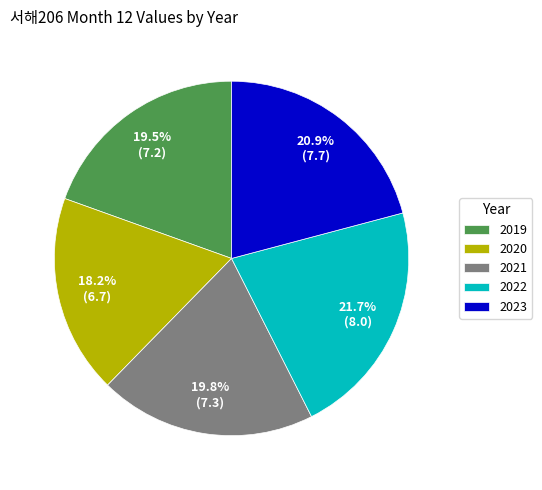

True or false: 2021 accounts for 20% of the total.

True